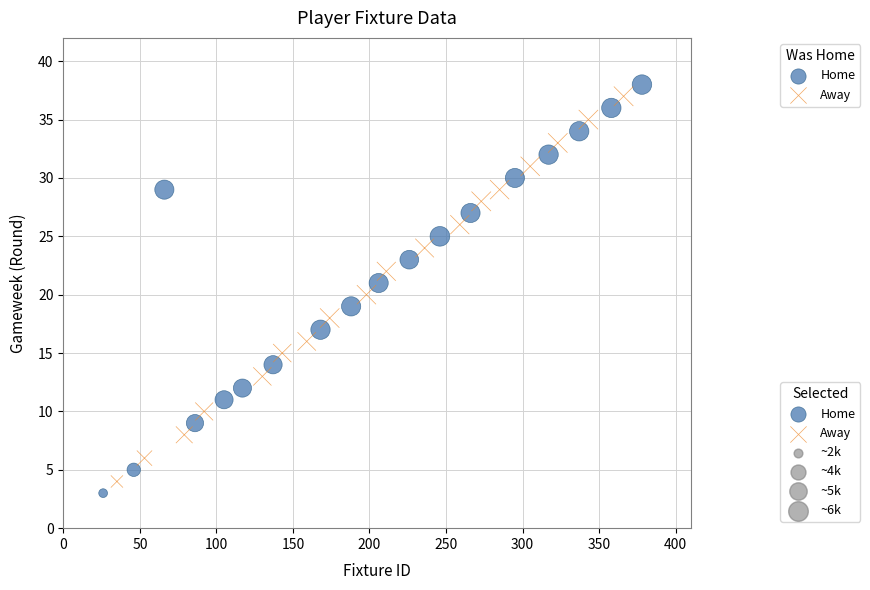

Which series has the largest Y range (max minus min)?

Home